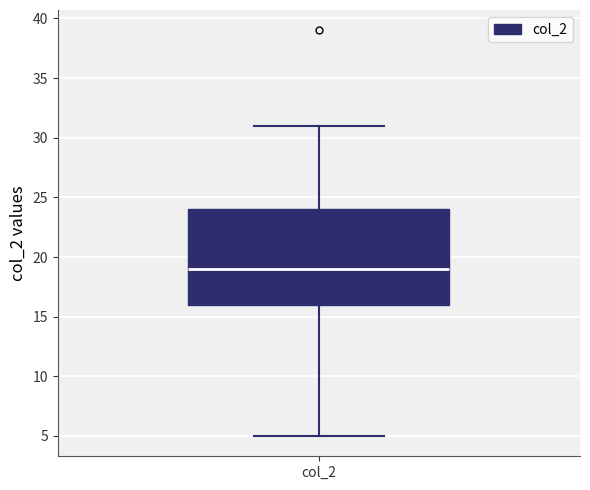

Where is the upper edge of the box for col_2 on the y-axis? The values are not printed on the chart, so give them approximately, as read against the axis.

24